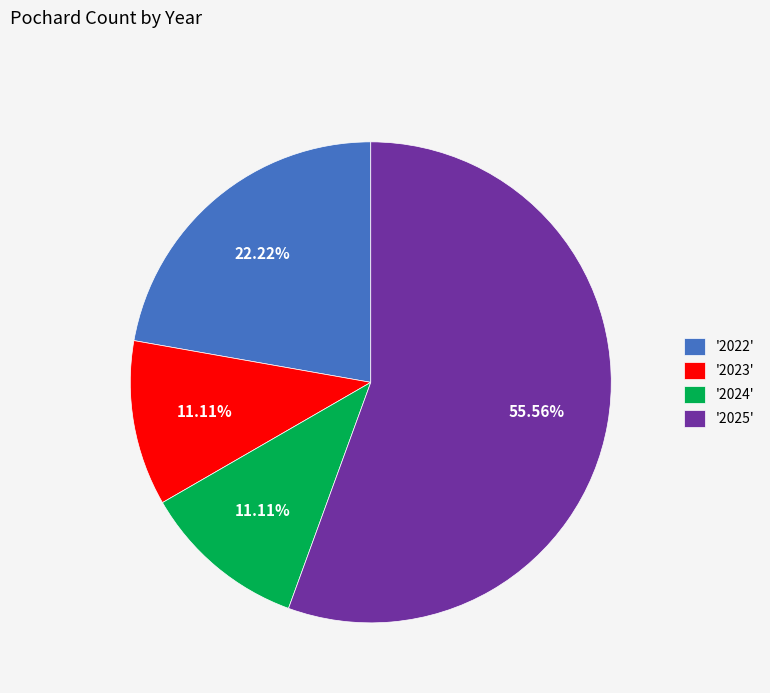

Is '2024' the majority of the pie?

No